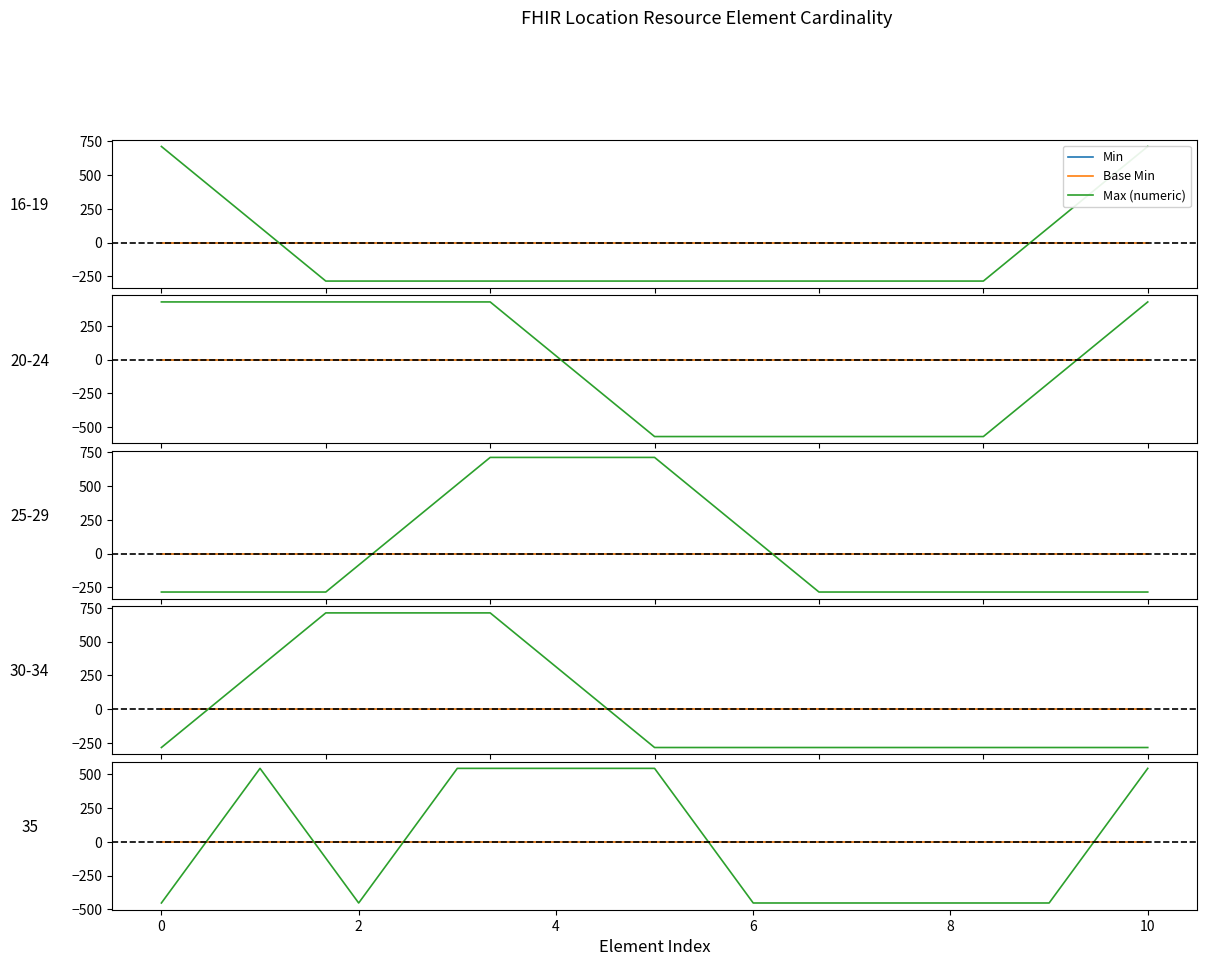

Read the Max (numeric) value at 2.

-453.6